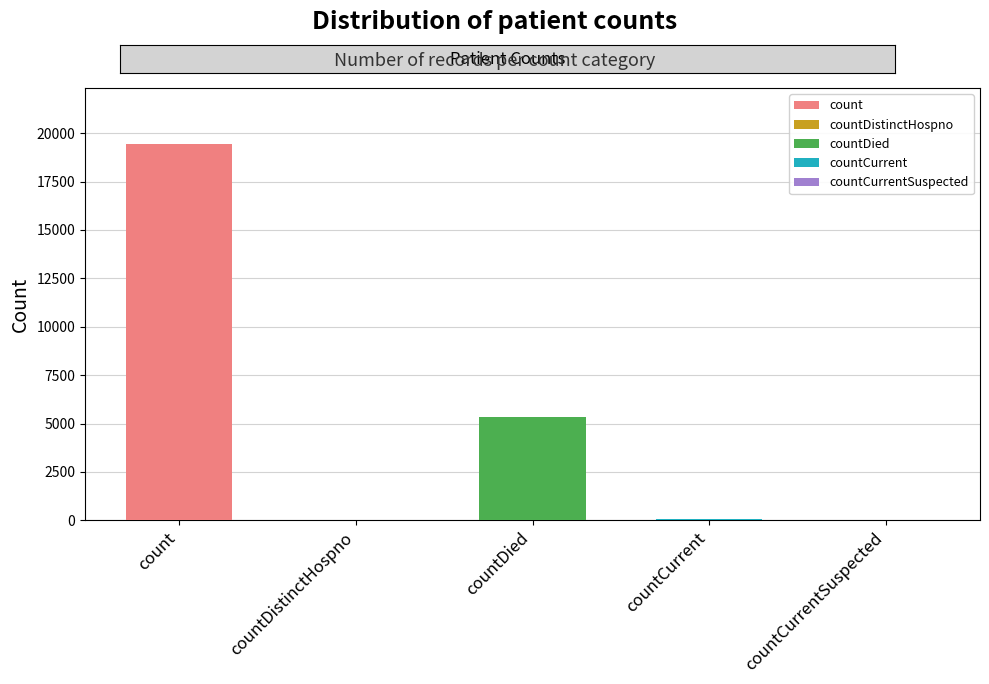

Rank the categories by value from lowest to highest.

countCurrentSuspected, countDistinctHospno, countCurrent, countDied, count